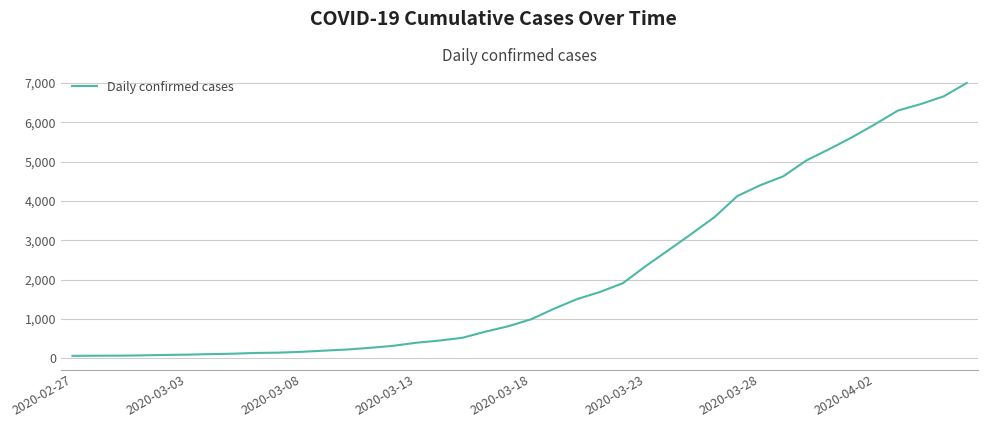

What is the maximum value shown in the chart?

6995